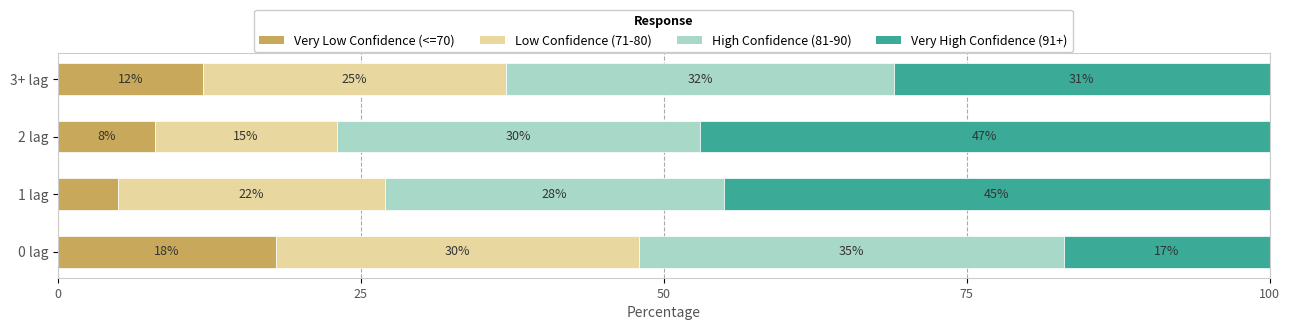

At which label does Very Low Confidence (<=70) reach its minimum?

1 lag